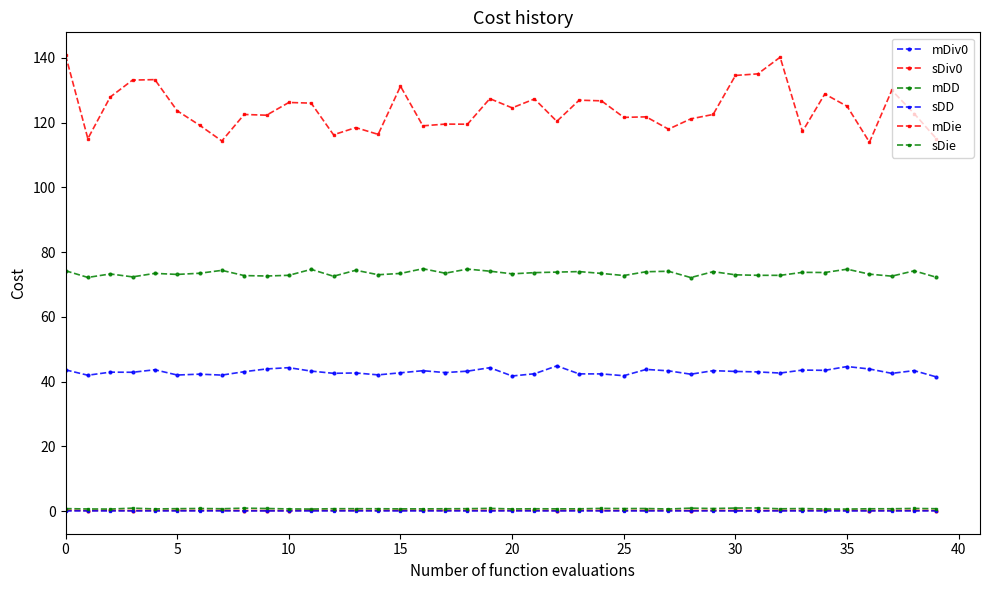

What is the lowest value of the sDD series?

0.1